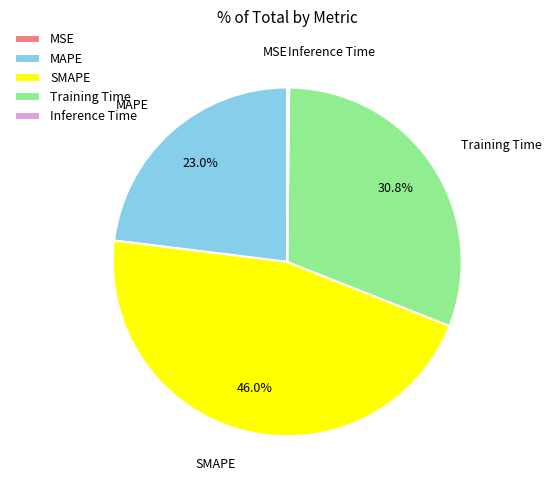

To the nearest percent, what portion does Training Time represent?

31%